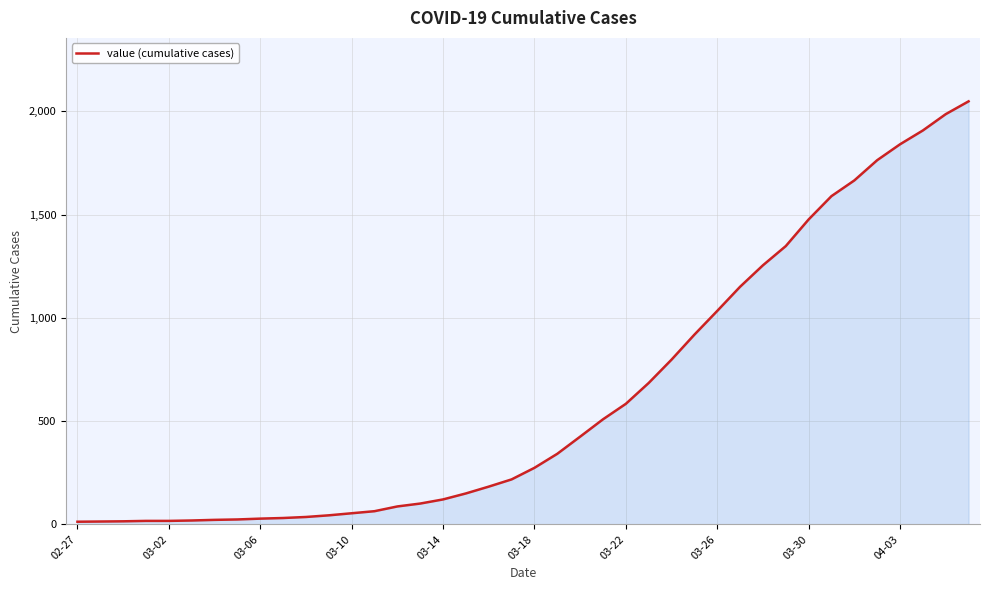

What is the difference between the maximum and minimum values?

2036